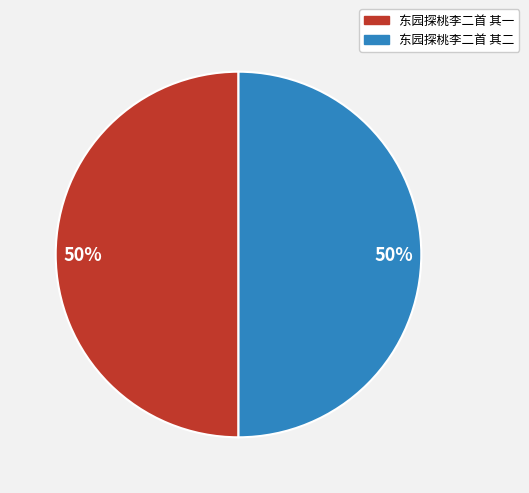

True or false: 东园探桃李二首 其一 accounts for 50% of the total.

True